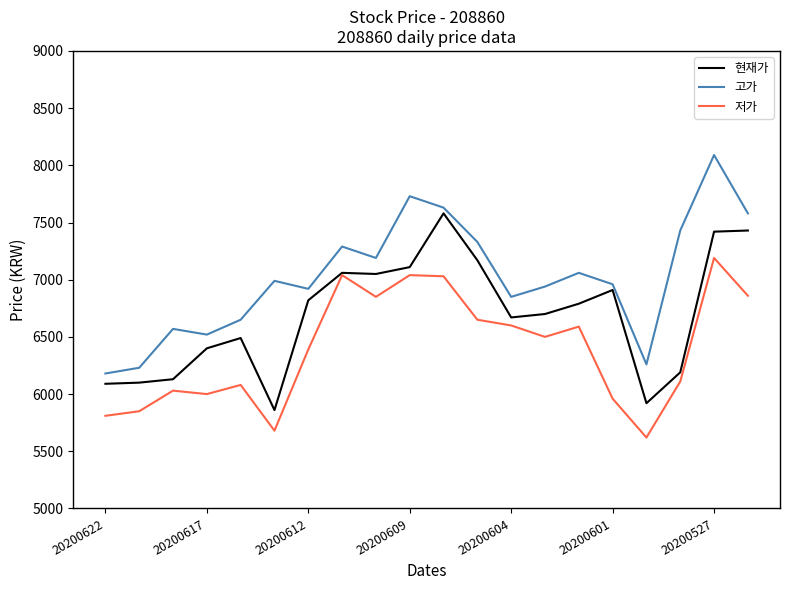

True or false: 고가 and 저가 intersect in this chart.

False